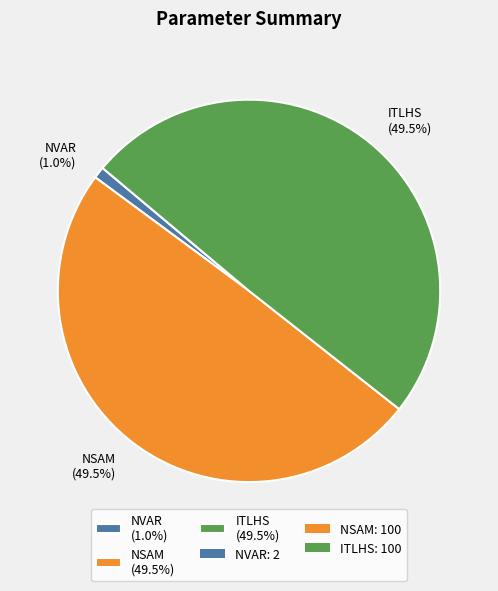

Which has a higher value, ITLHS (49.5%) or NVAR (1.0%)?

ITLHS (49.5%)